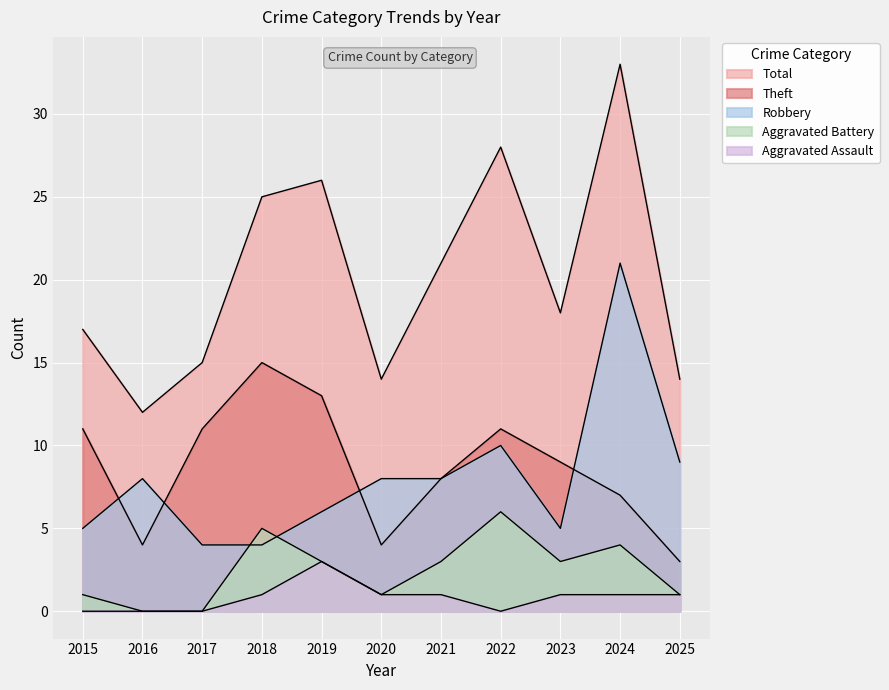

True or false: Theft and Total cross at least once.

False